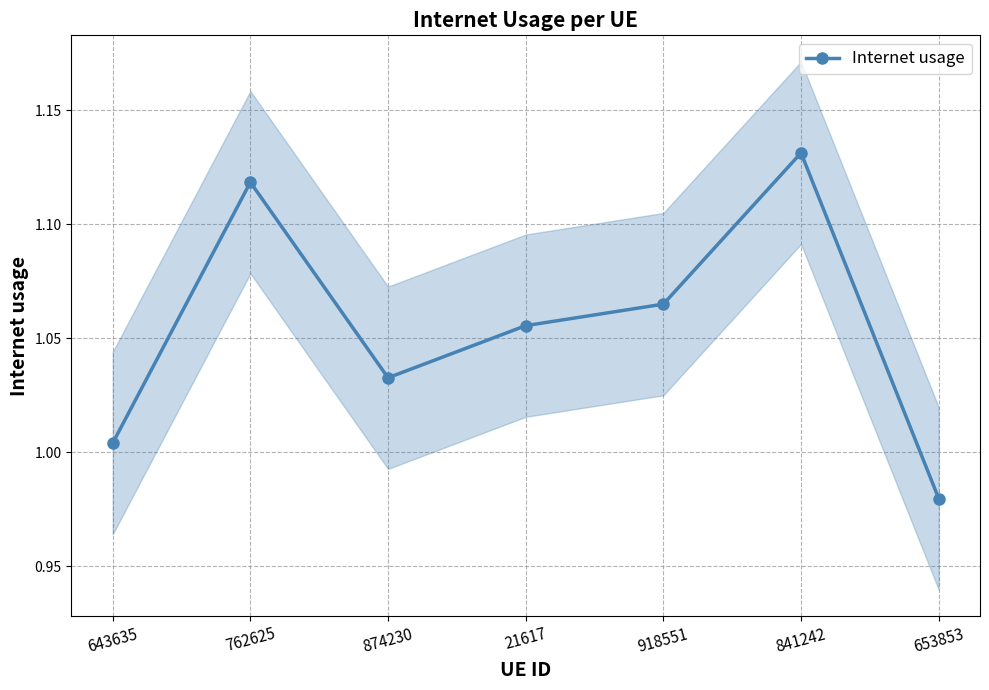

What is the difference between the second highest and minimum values?

0.1